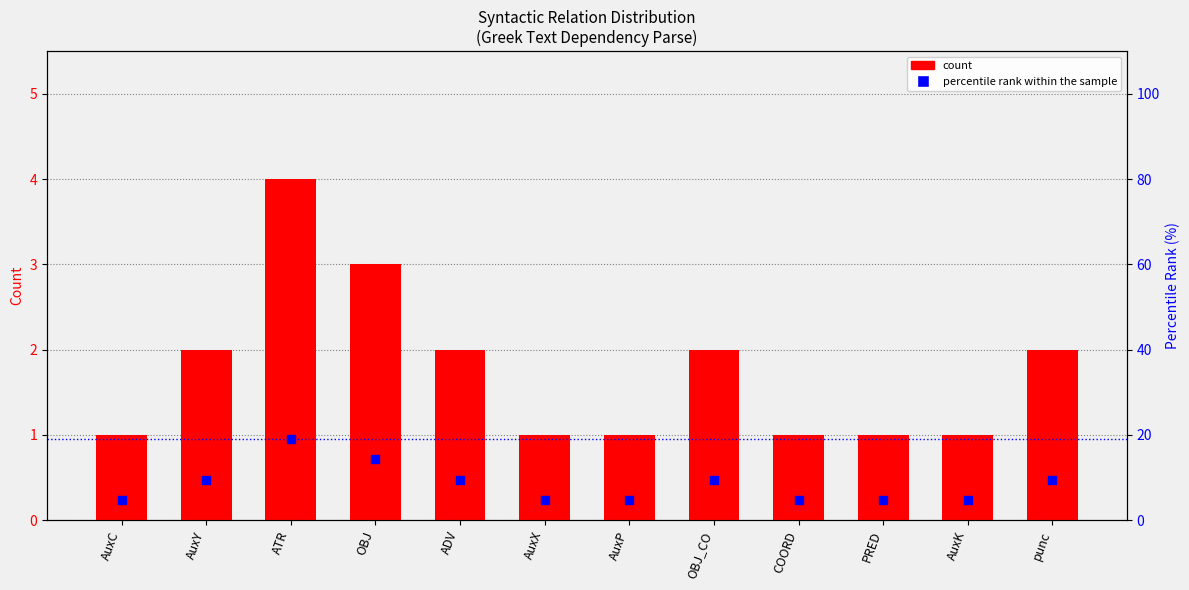

Is the value of count at ATR greater than the value of percentile rank within the sample at AuxP?

No